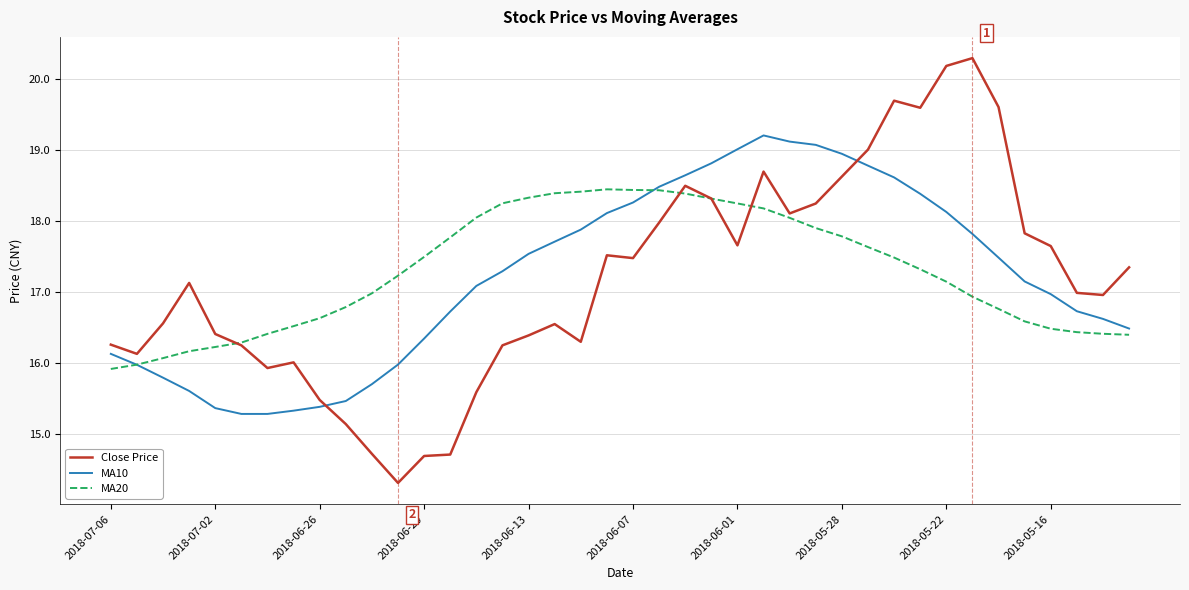

Which series ends up on top after the final intersection of MA10 and Close Price?

Close Price